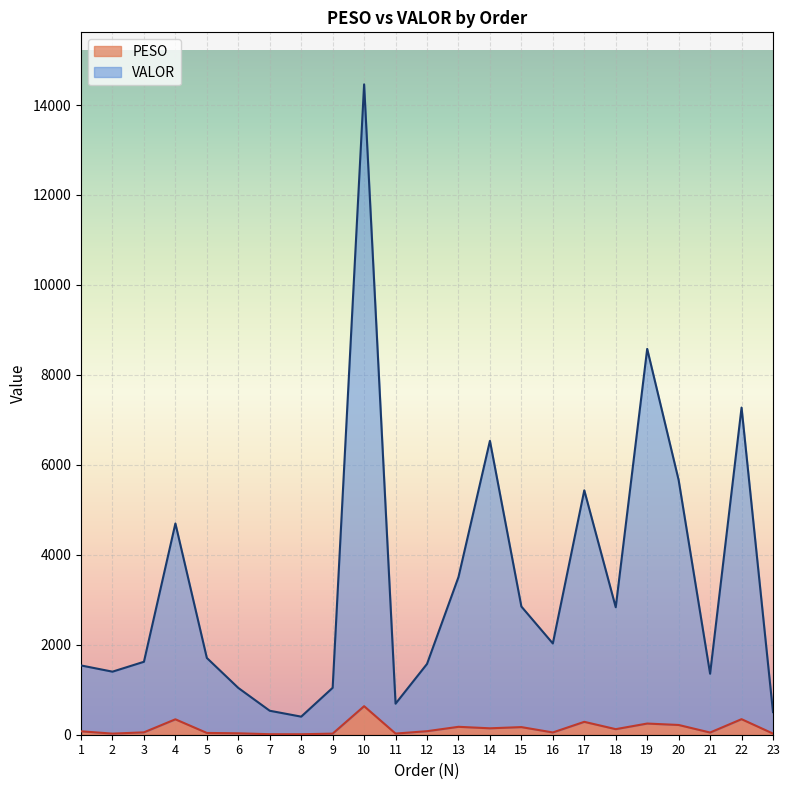

Which series has the widest spread of values?

VALOR